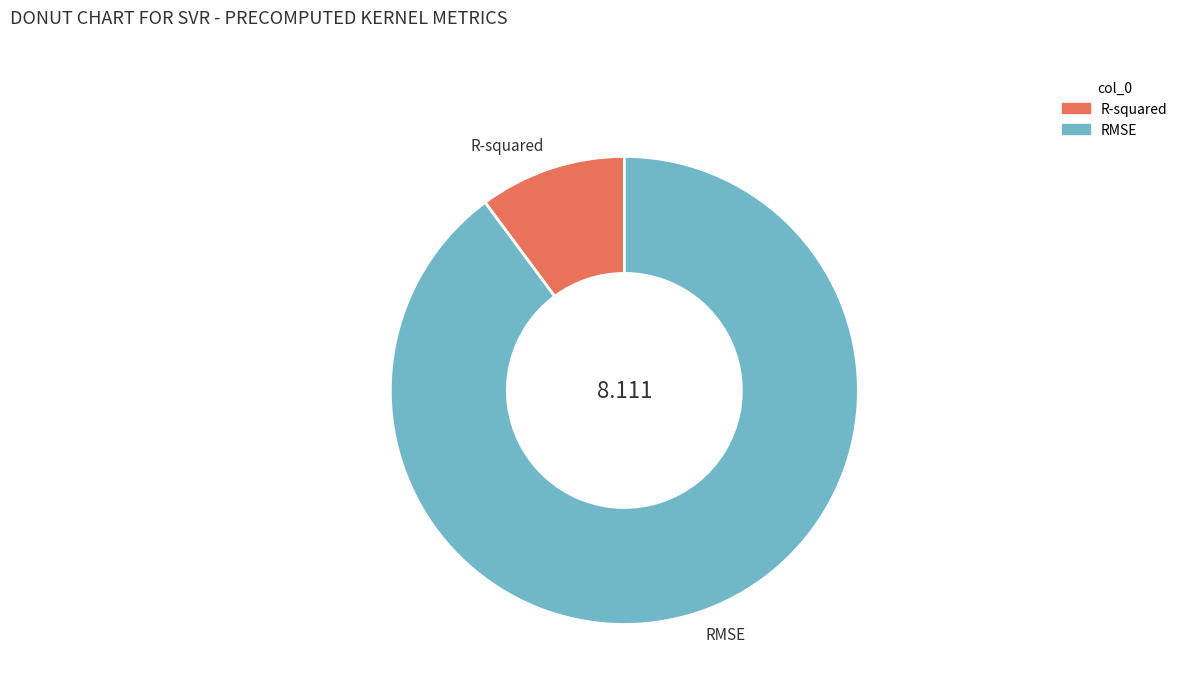

Rank the categories by value from highest to lowest.

RMSE, R-squared